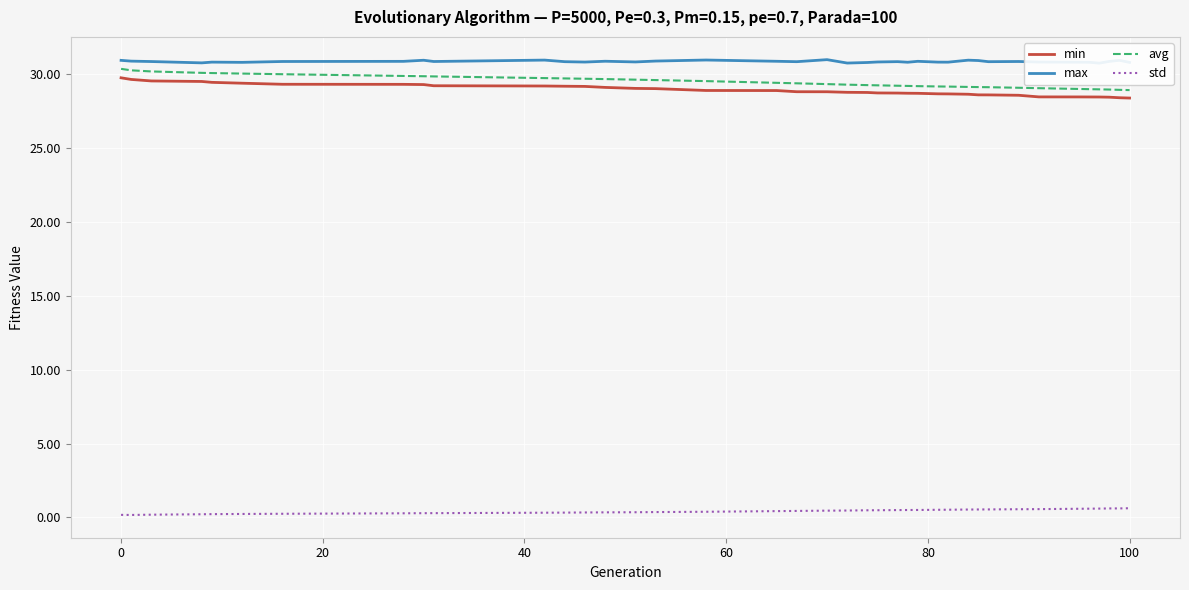

What is the lowest value of the avg series?

28.9